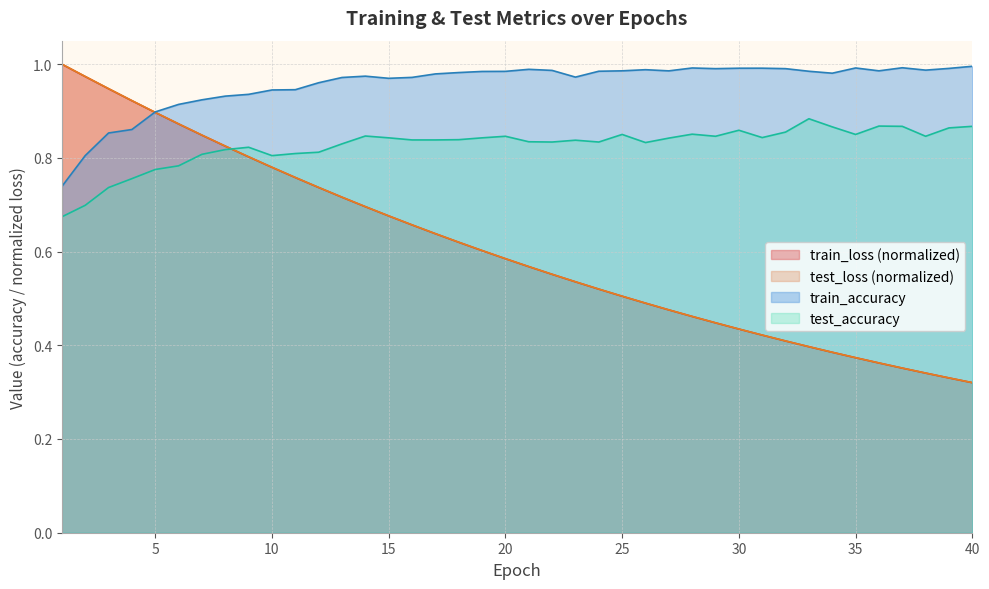

Does the chart have visible grid lines?

Yes